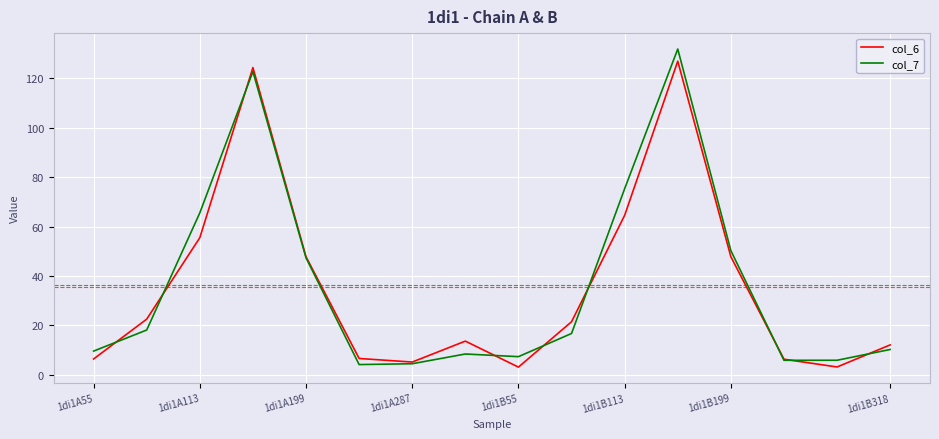

What is the highest value of the col_7 series?

131.8